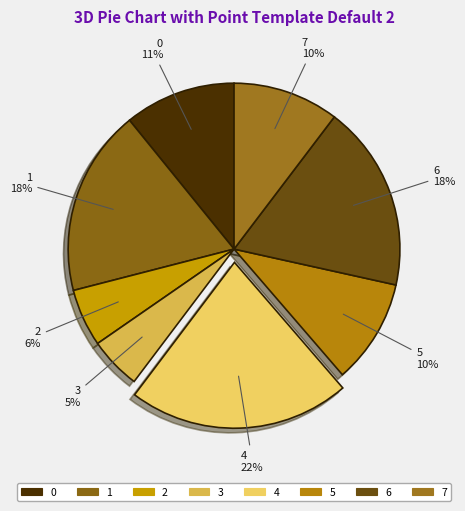

To the nearest percent, what portion does 7 represent?

10%